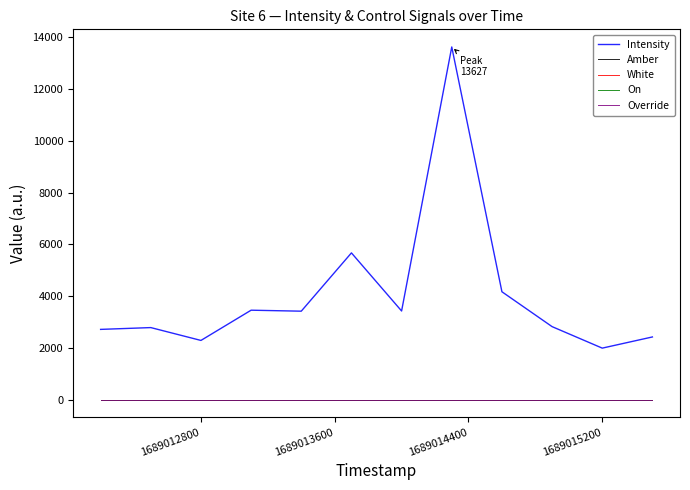

Does the chart display data point markers on the line(s)?

No